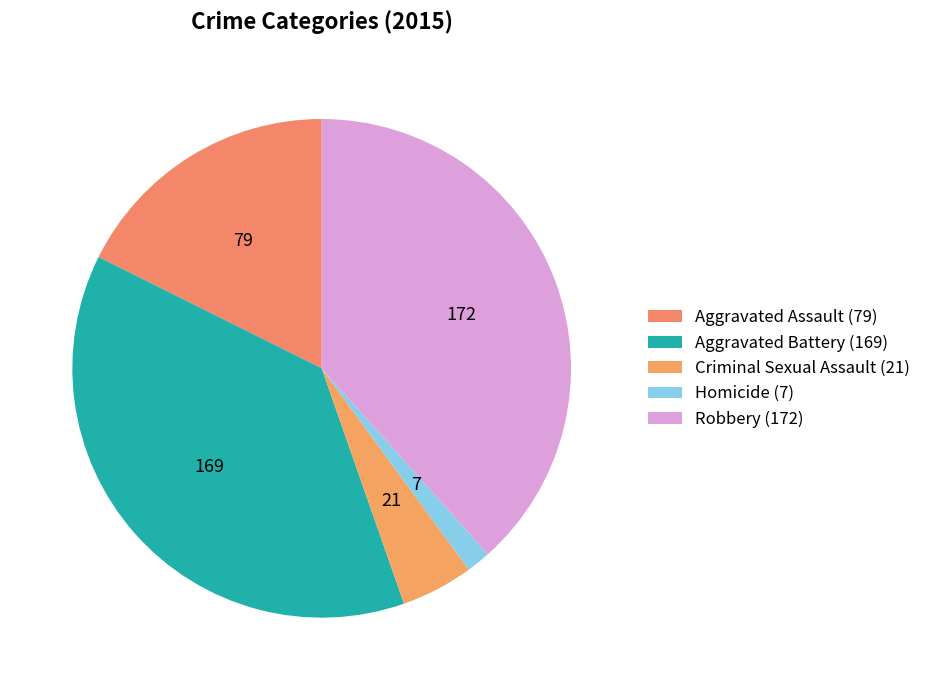

Rank the categories by value from lowest to highest.

Homicide, Criminal Sexual Assault, Aggravated Assault, Aggravated Battery, Robbery